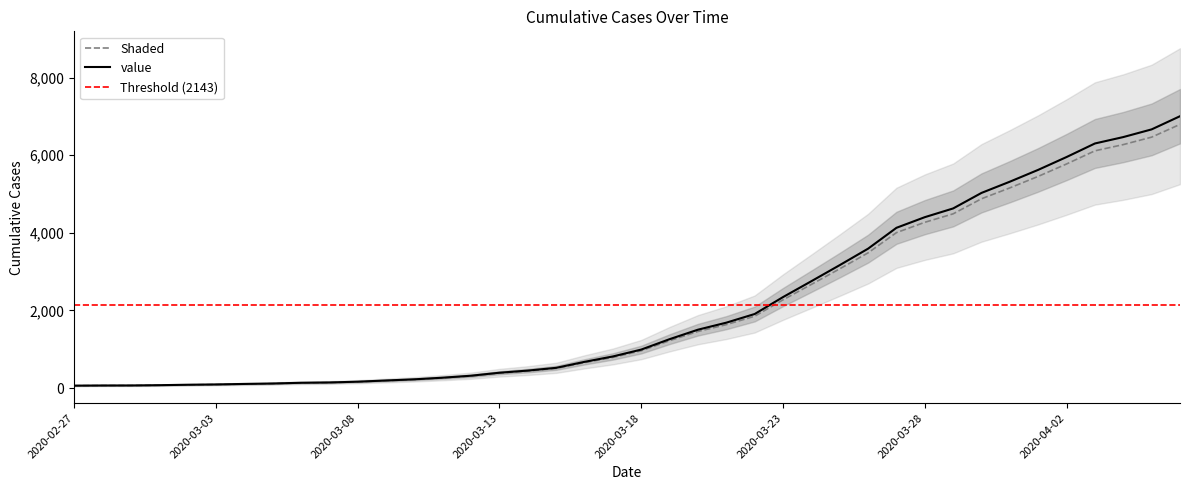

True or false: there are more than 1 points higher than both neighbors.

False